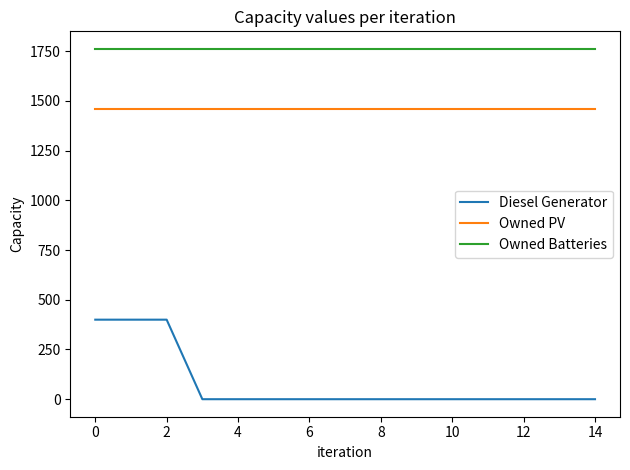

What is the sum of all Diesel Generator values?

1200